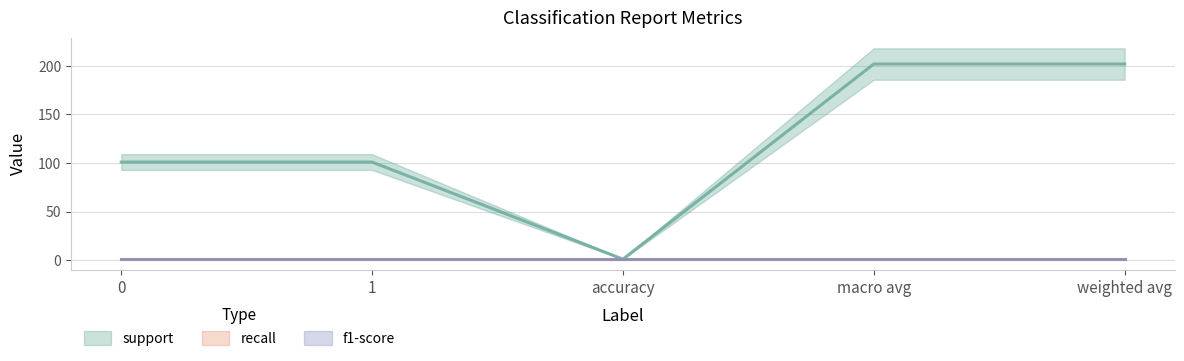

At which label does support first exceed 101?

macro avg